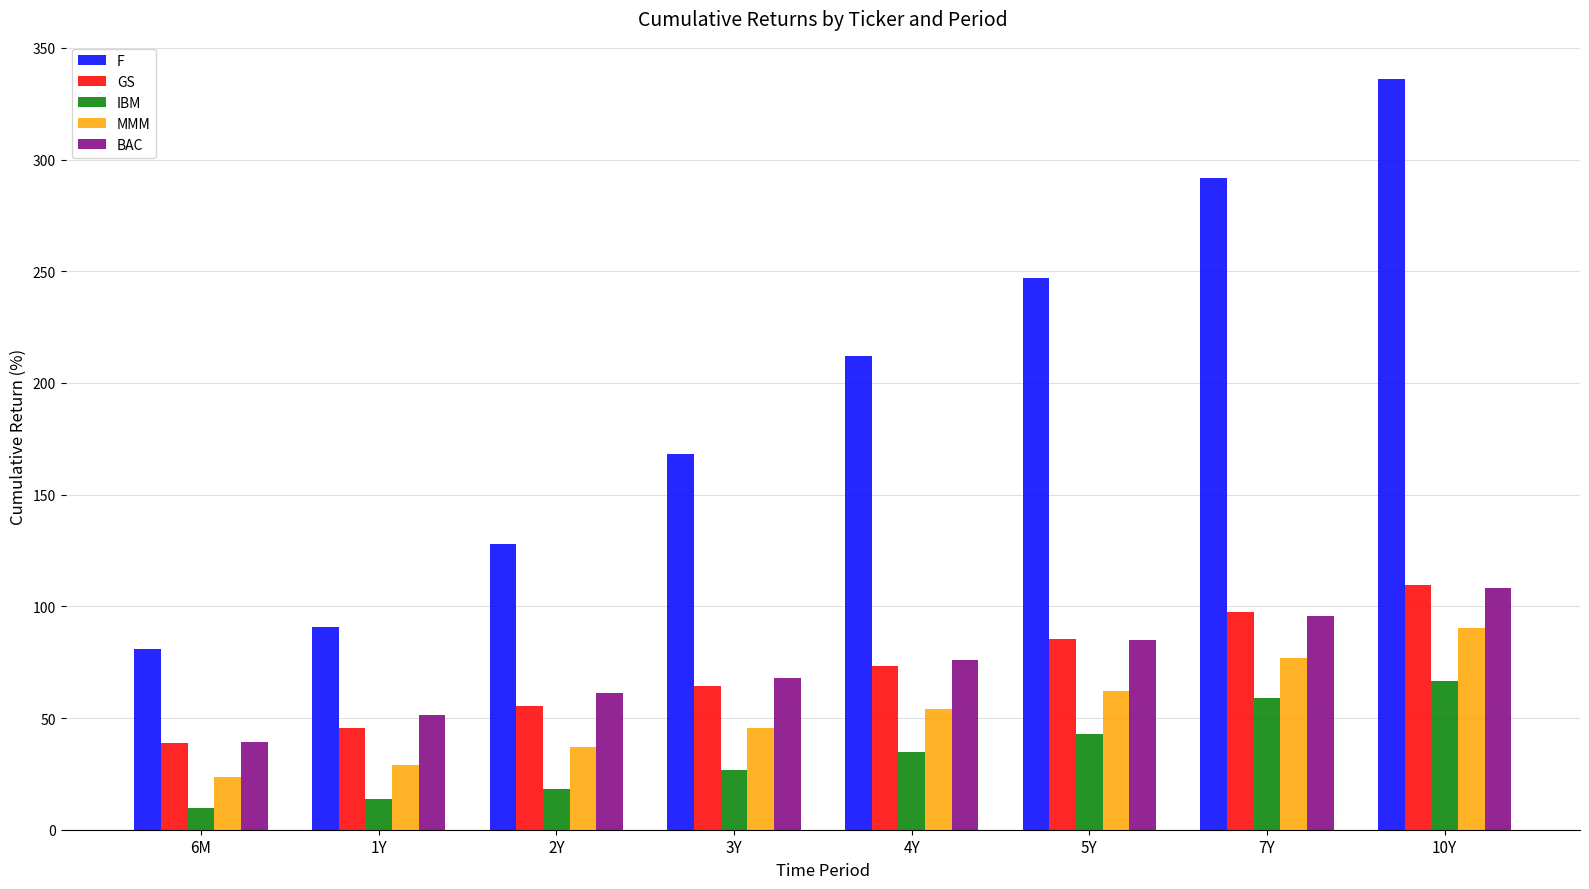

At how many categories does at least one series exceed 139?

5